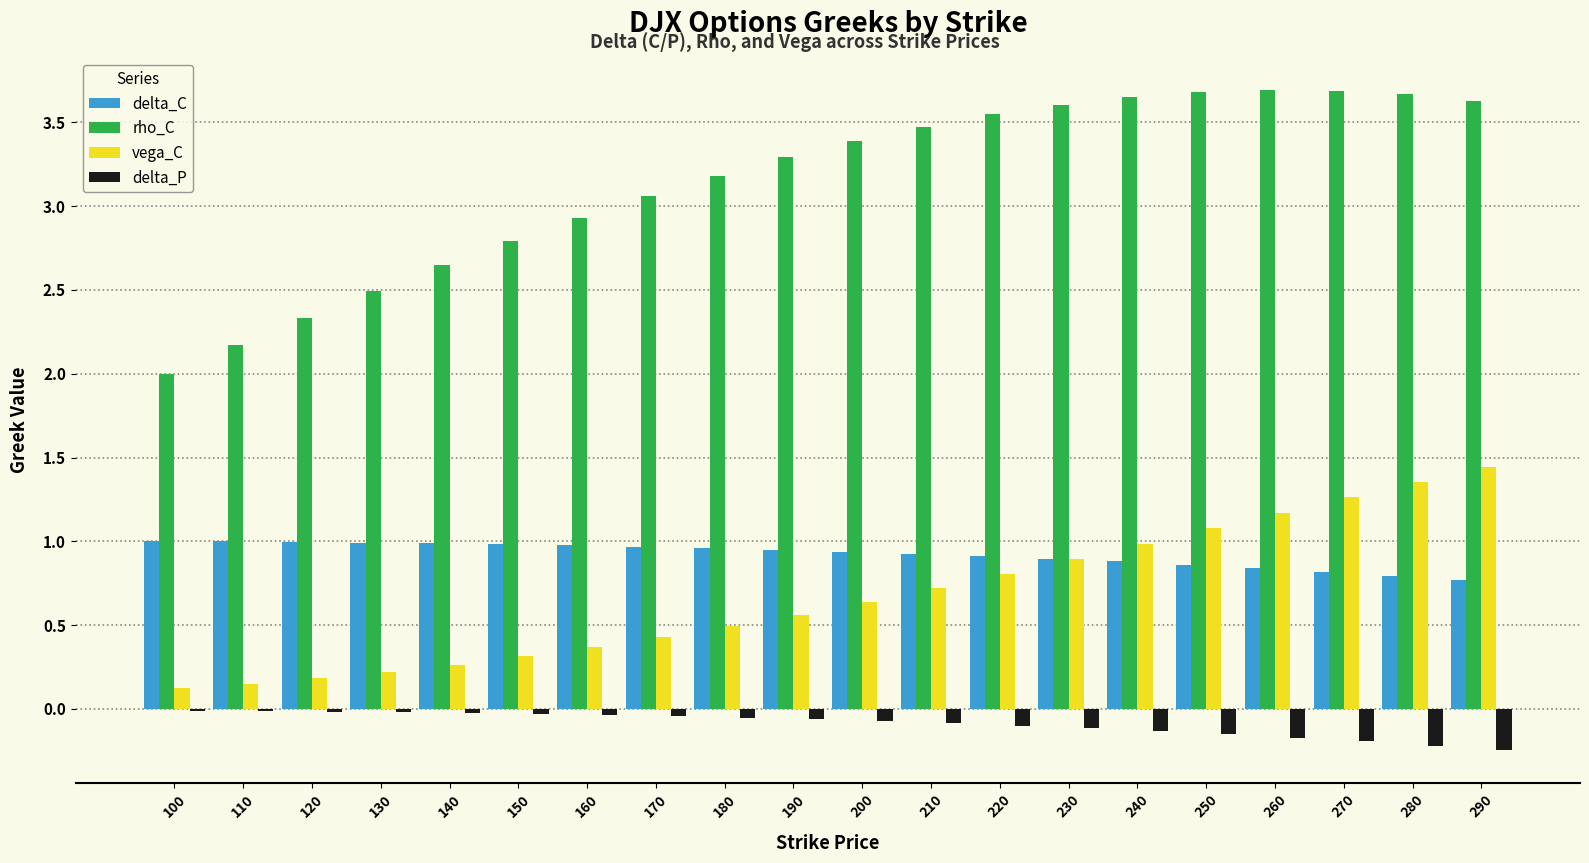

At which label does rho_C first exceed 3?

170